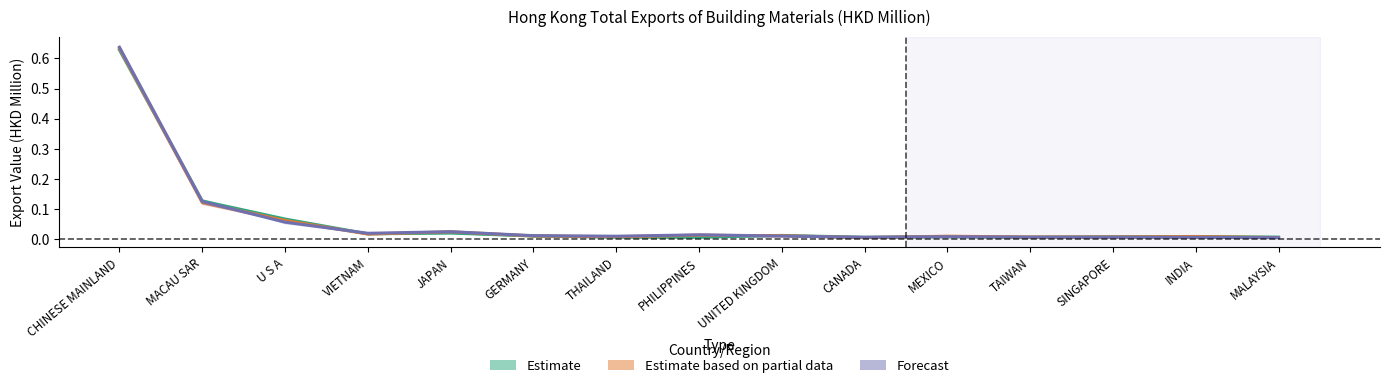

How many lines are shown in the chart?

3